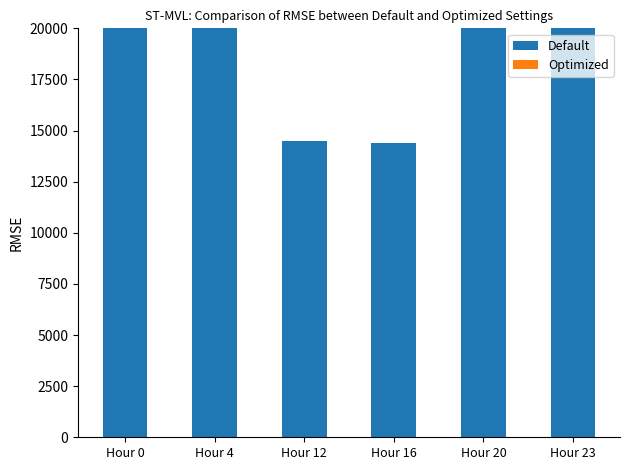

At which label is Optimized closest to 8?

Hour 0